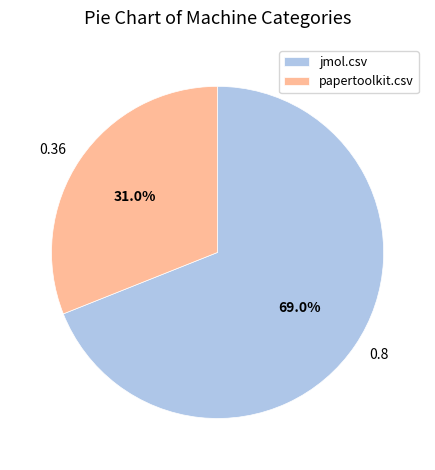

How many segments does this pie chart have?

2